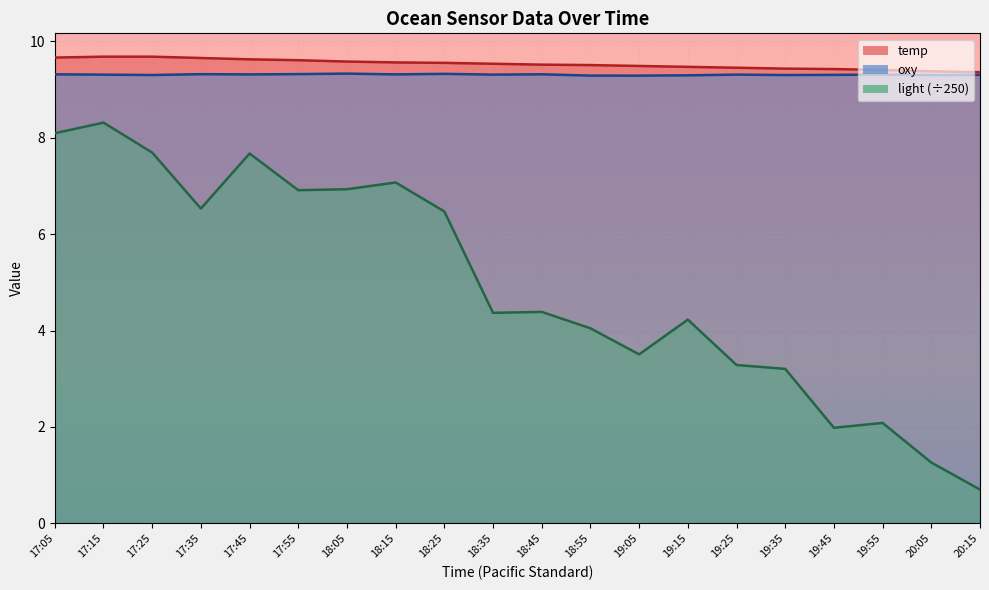

True or false: oxy and light cross at least once.

False